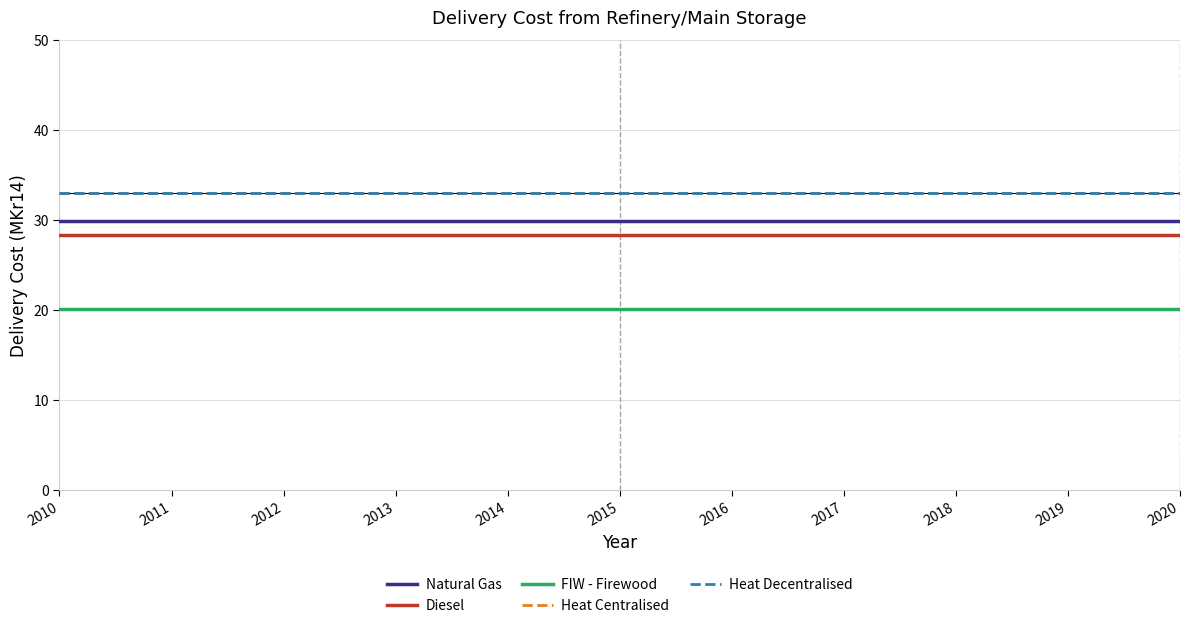

At which category is the sum across all series the highest?

2010